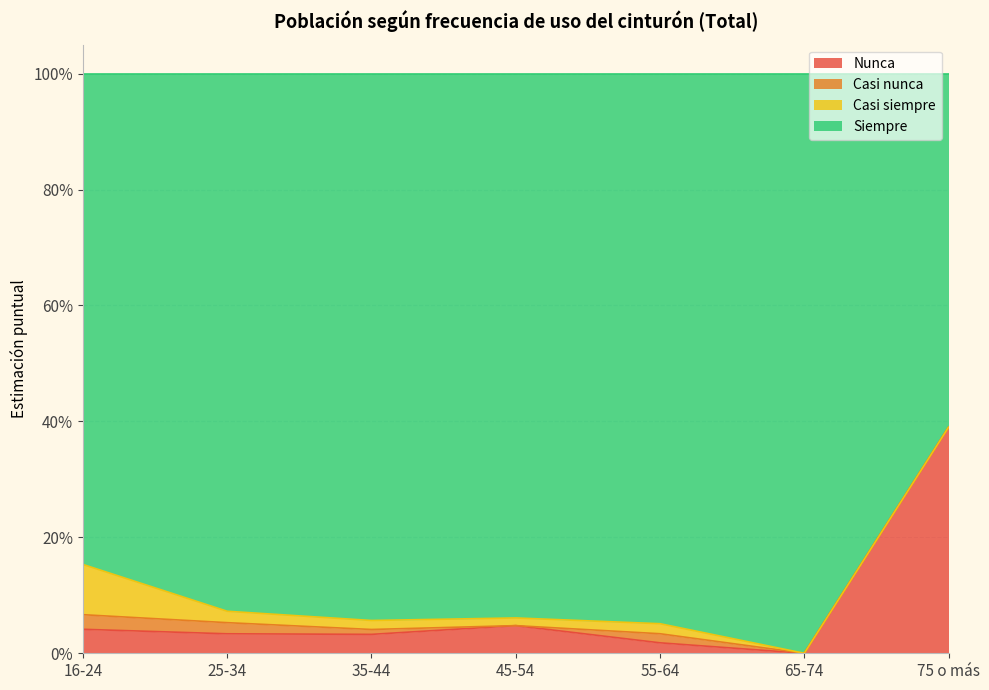

True or false: Siempre and Nunca intersect in this chart.

False